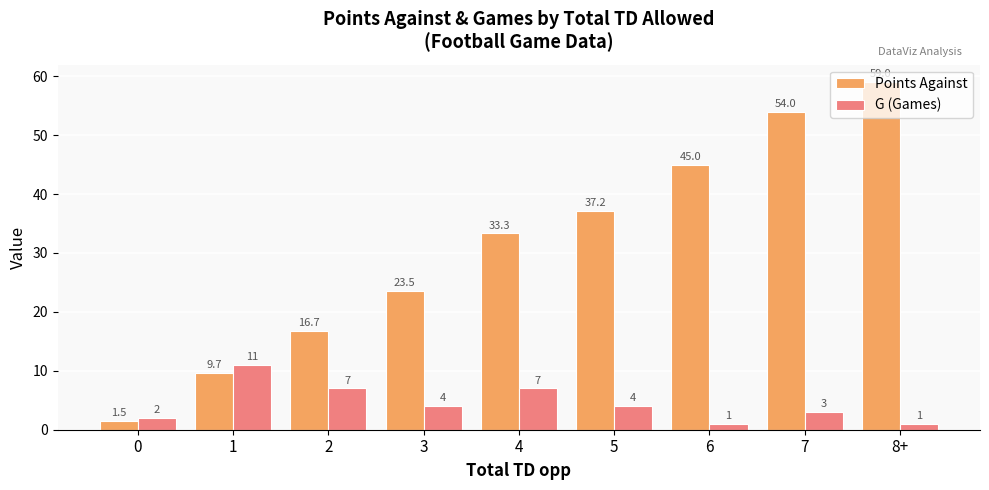

What is the maximum value for Points Against?

59.0